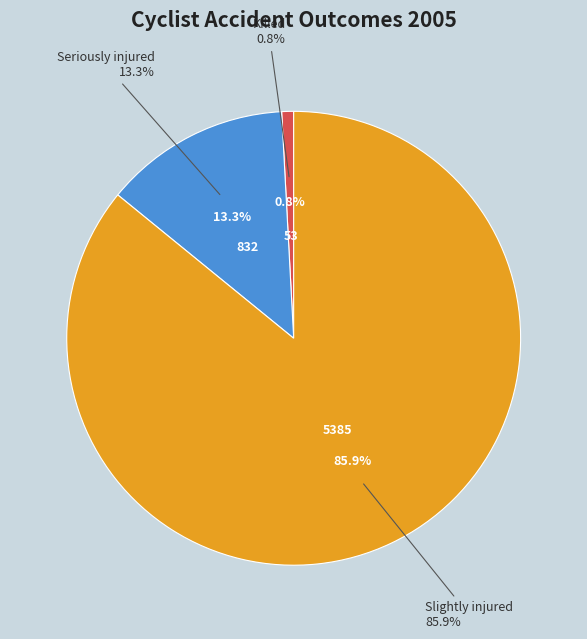

Is there a majority slice in this chart?

Yes